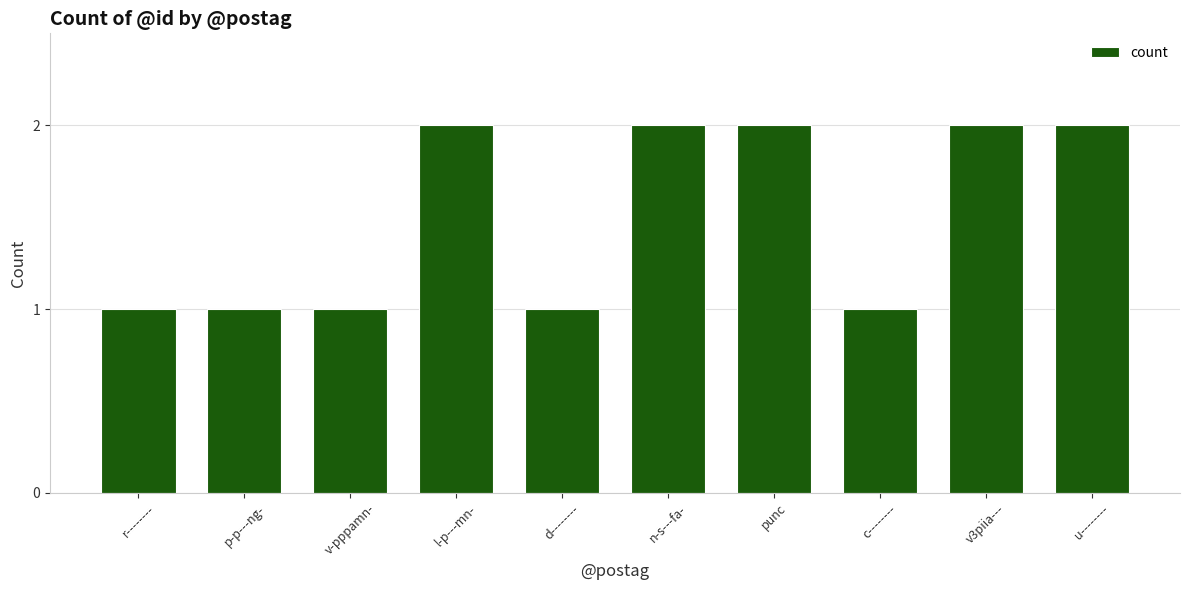

What is the label of the 5th bar from the left?

d--------